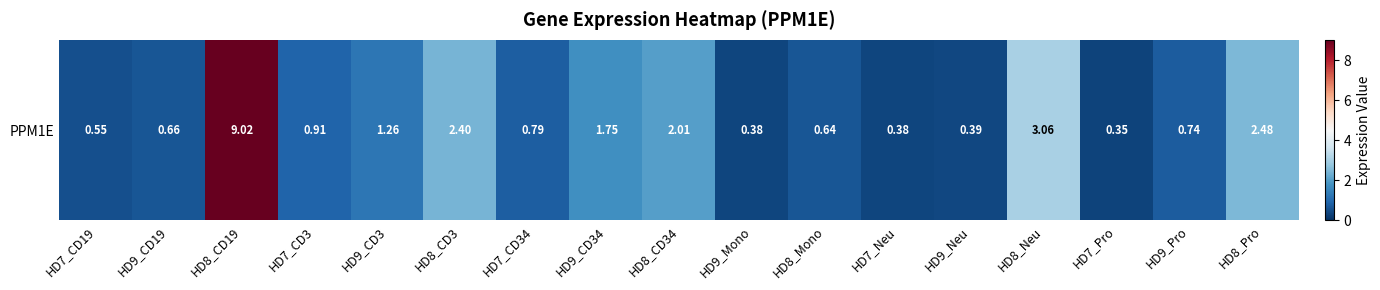

What is the greatest value displayed?

9.0